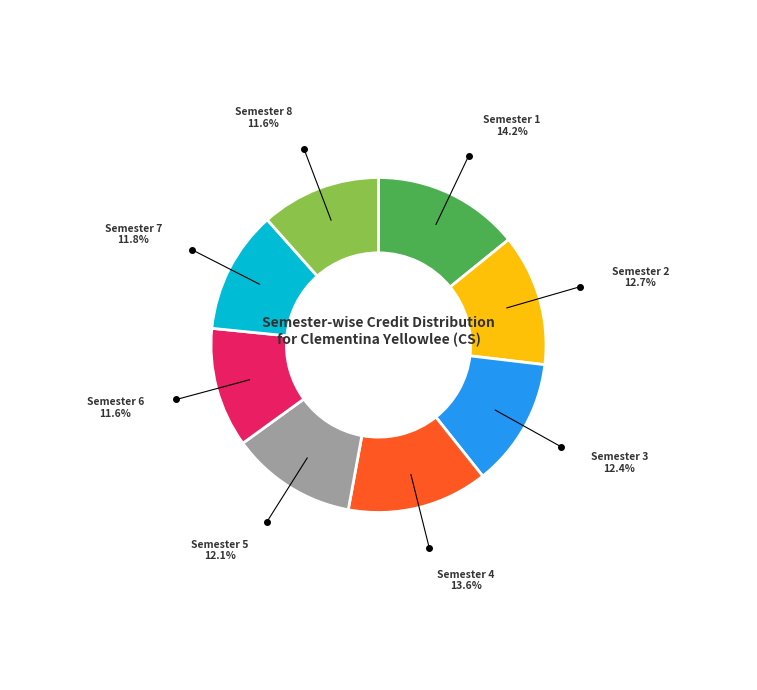

Is there any slice that represents more than half of the pie?

No